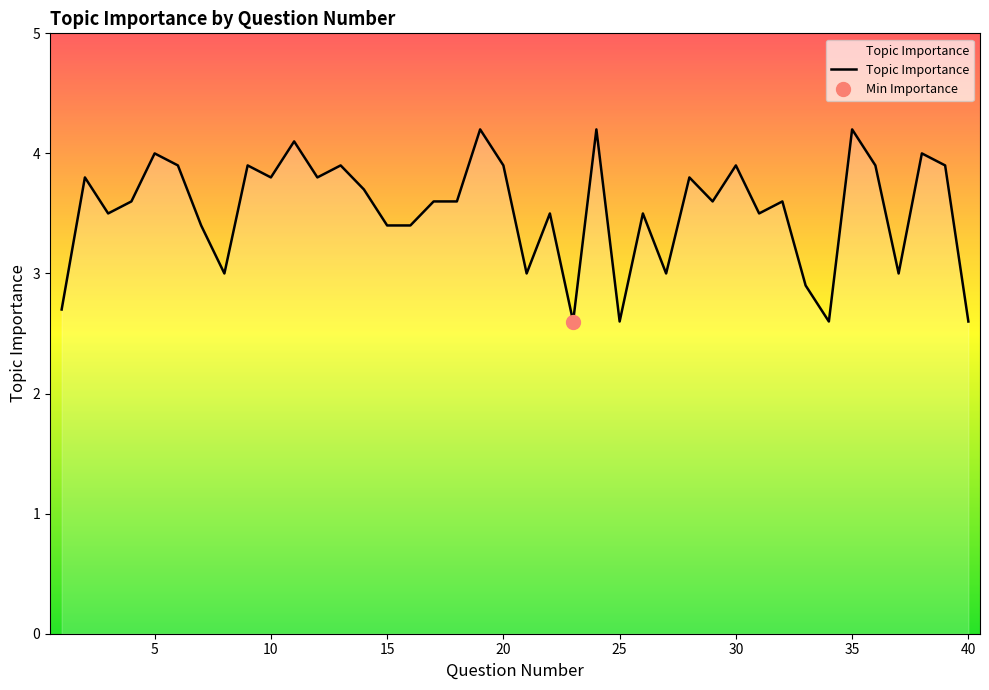

The chart shows a value of 6.5 at 11. True or false?

False